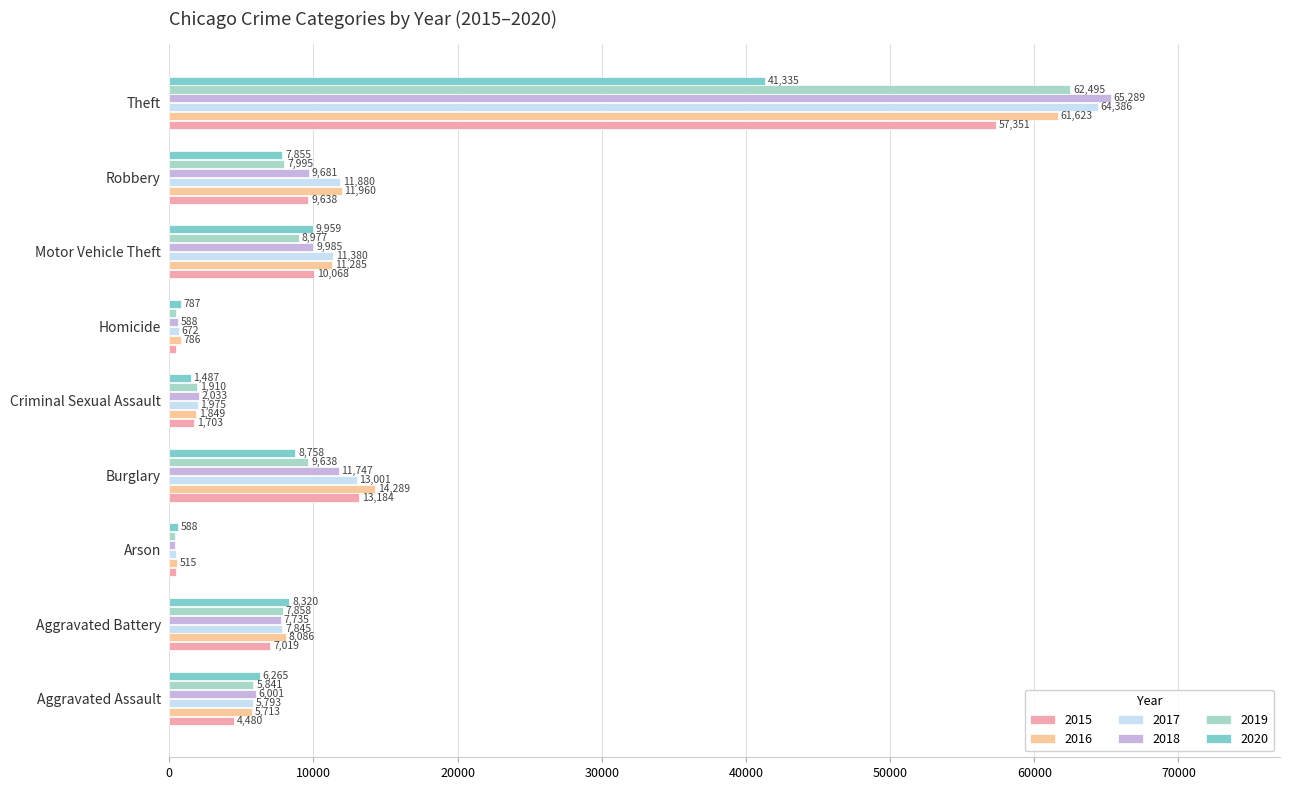

Which category has the highest value across all series?

Theft